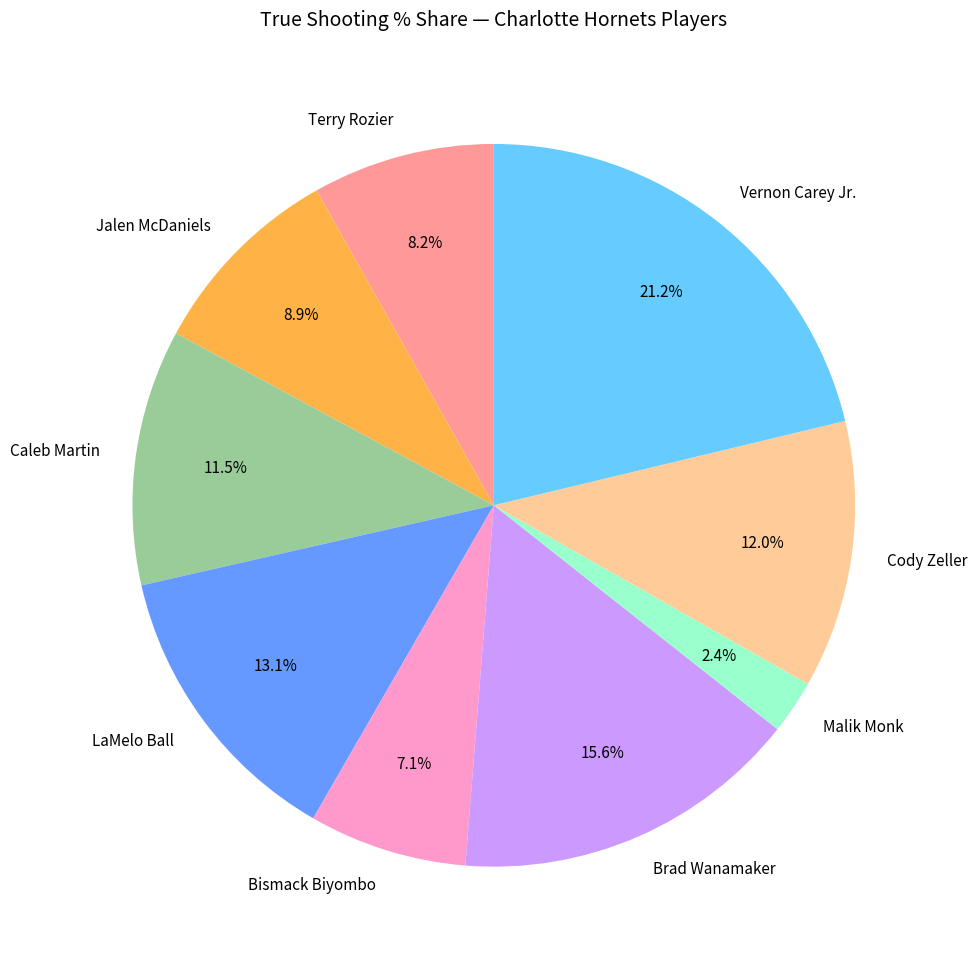

How many slices are in this pie chart?

9